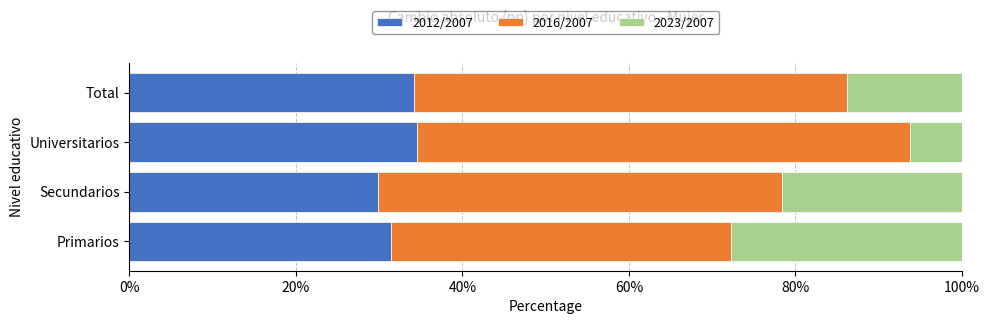

What is the difference between the 2012/2007 values at Universitarios and Secundarios?

4.7